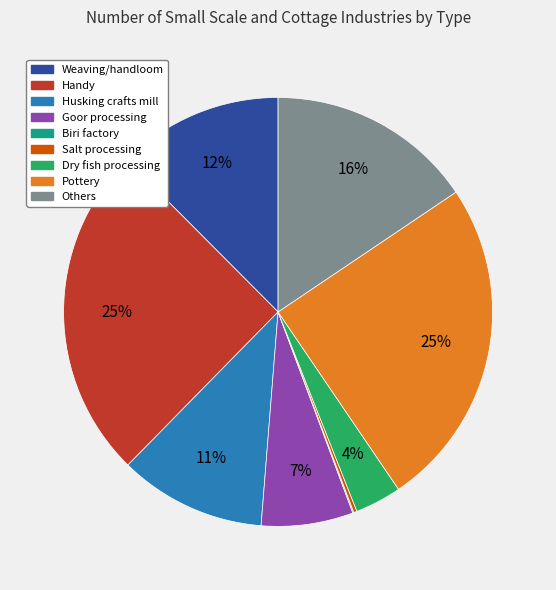

Is the sum of Goor processing and Handy greater than half?

No